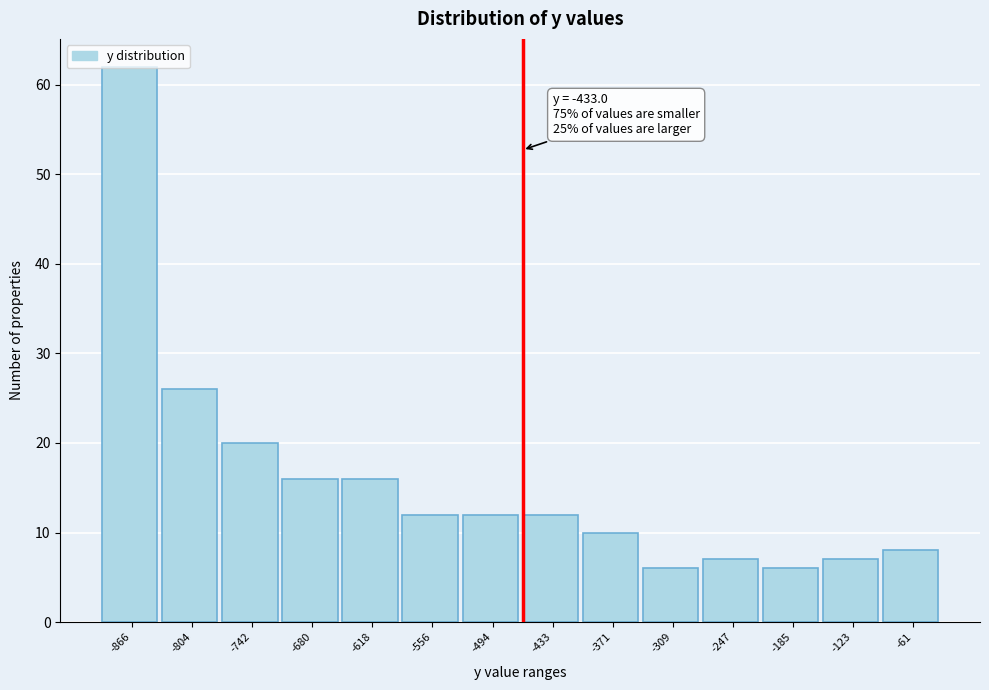

The value at -866 is 21. True or false?

False